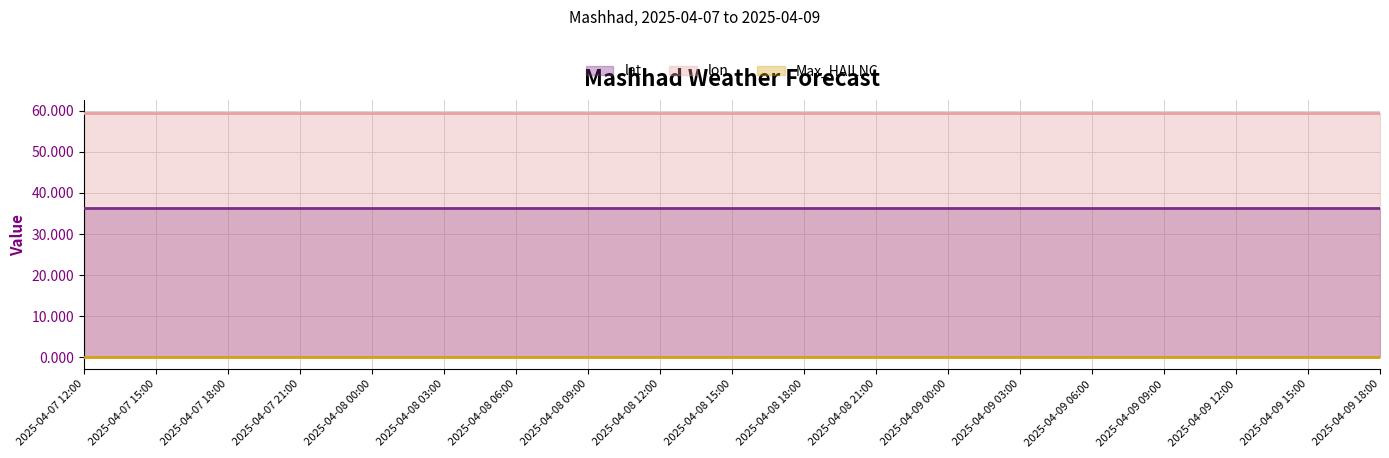

True or false: Max_HAILNC has a value of 0.0 at 2025-04-09 15:00.

True